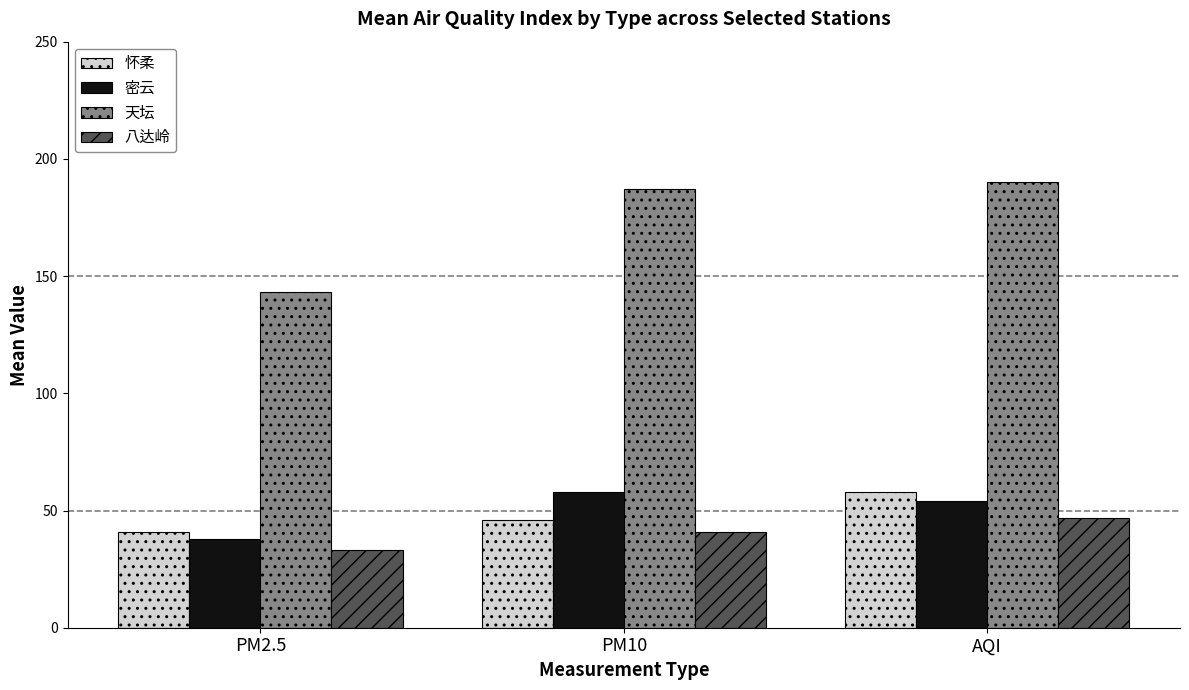

What are all the series names shown in the legend?

怀柔, 密云, 天坛, 八达岭